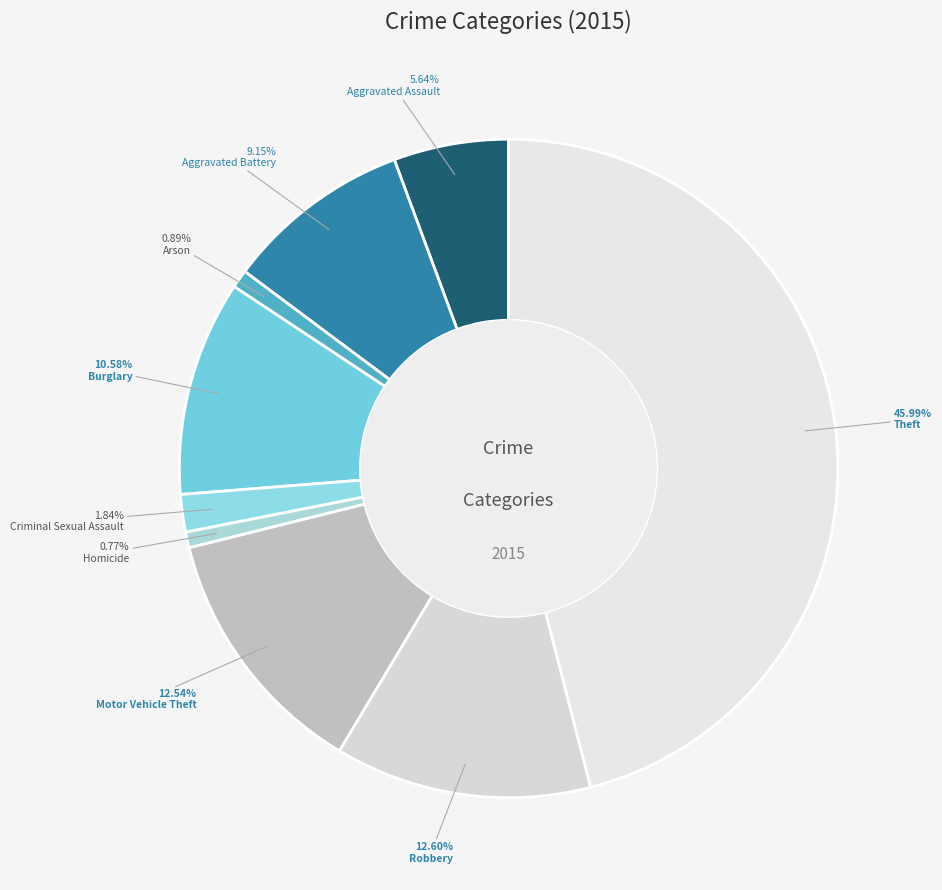

Which has a higher value, Homicide or Robbery?

Robbery